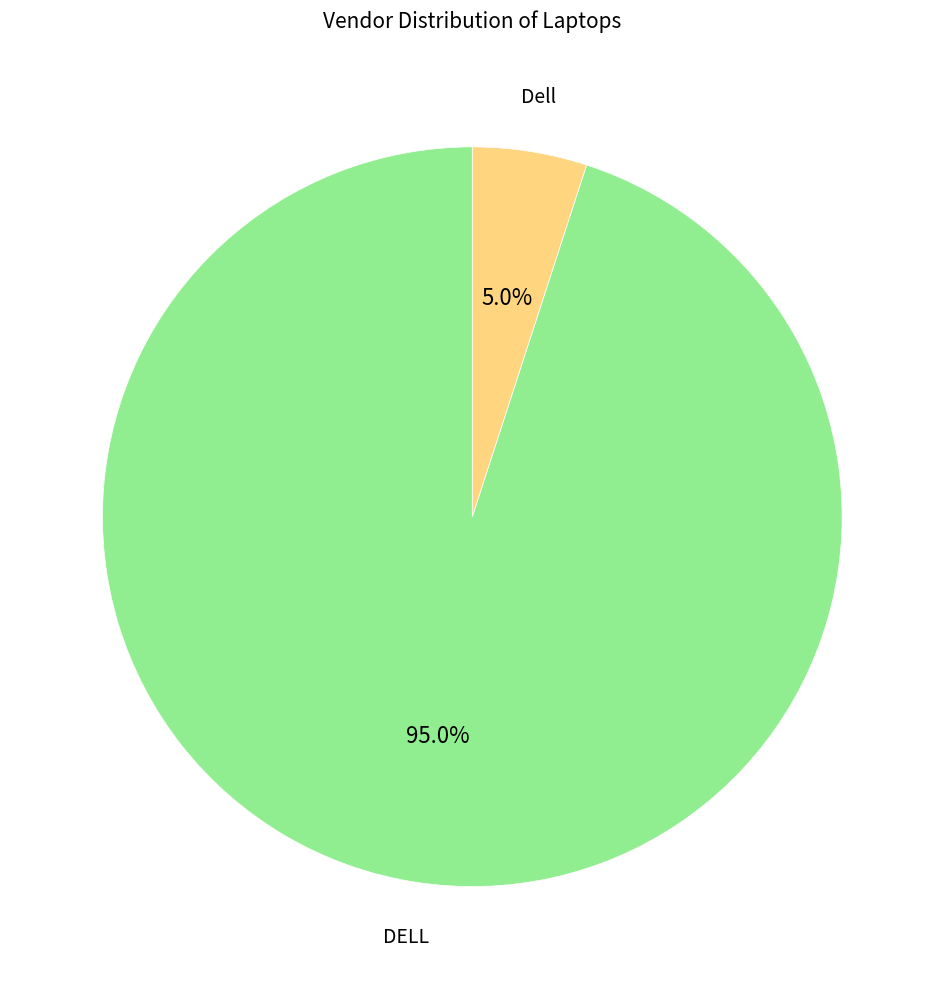

True or false: Dell accounts for 12% of the total.

False